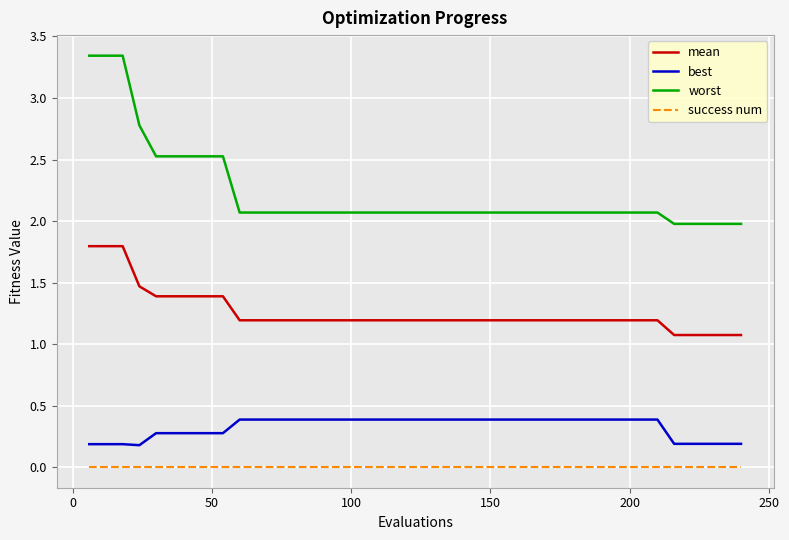

What is the maximum value for best?

0.4